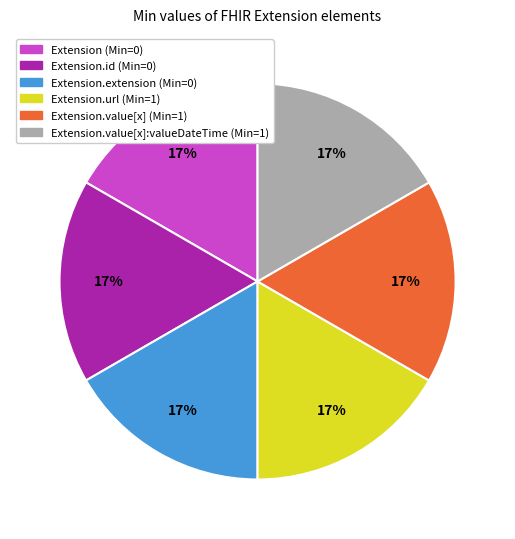

Is there a majority slice in this chart?

No